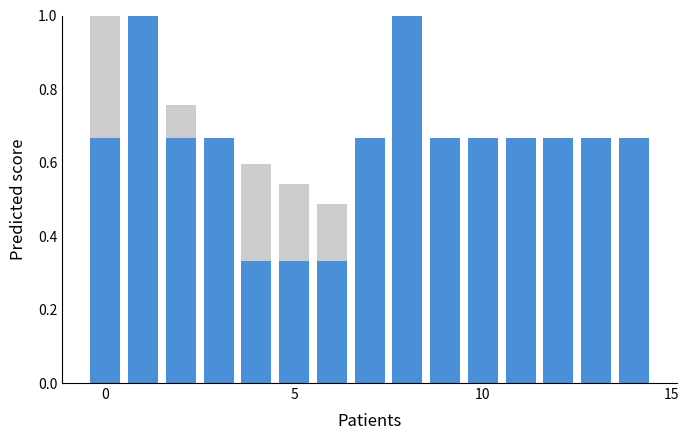

How many bars are there in total?

30